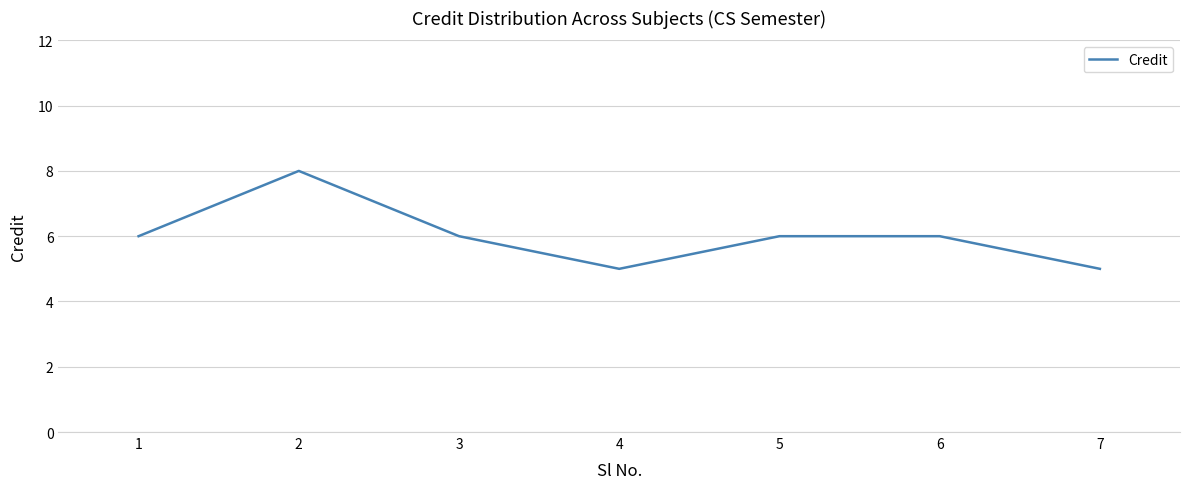

Where is the first local maximum?

2